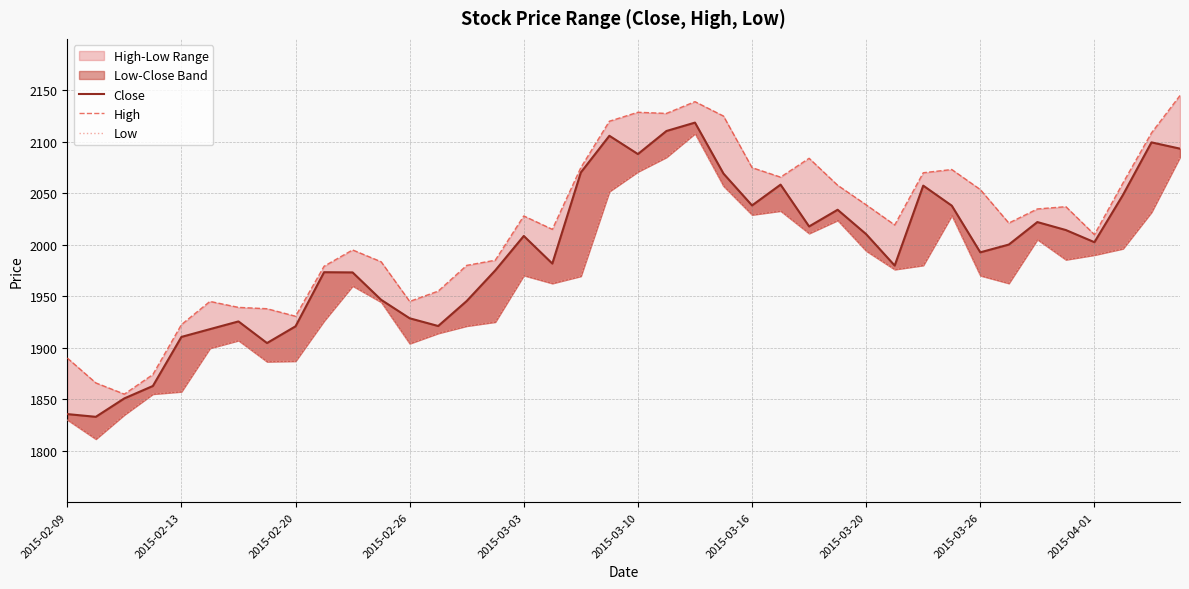

The Close series shows 2556.5 at 2015-02-26. True or false?

False